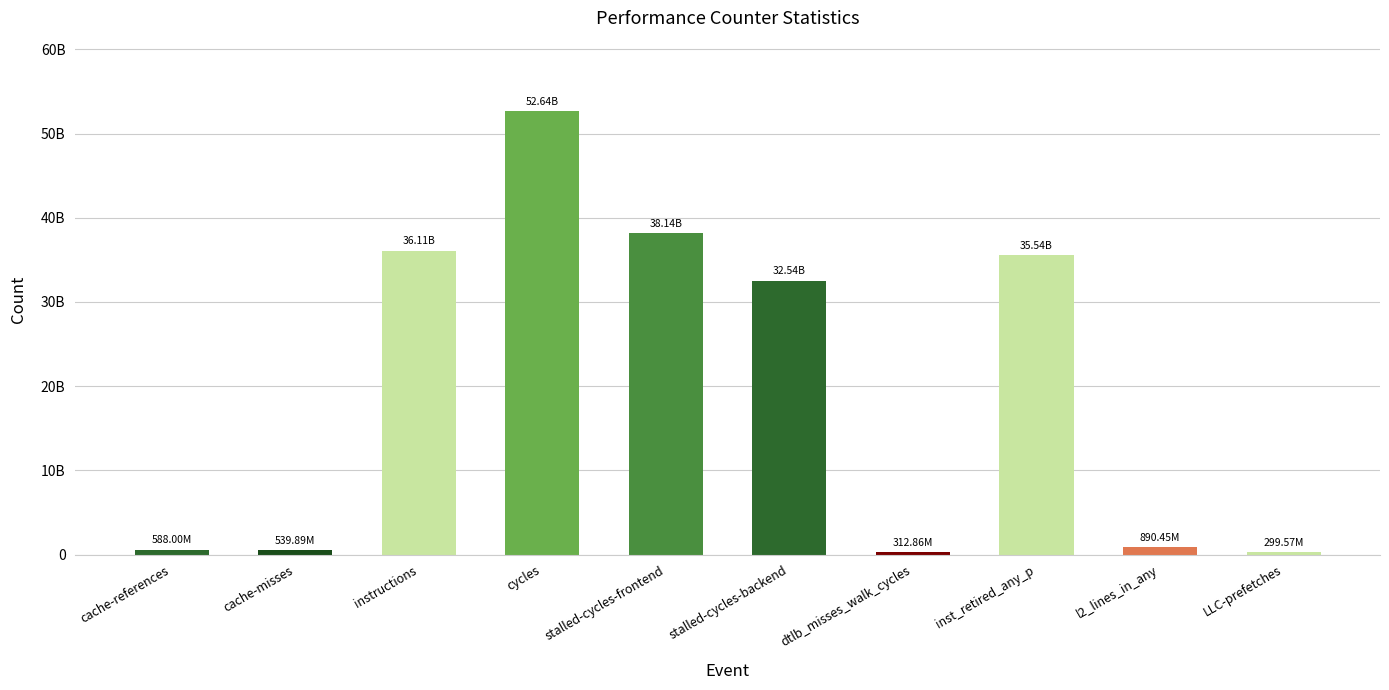

Rank the categories by value from lowest to highest.

LLC-prefetches, dtlb_misses_walk_cycles, cache-misses, cache-references, l2_lines_in_any, stalled-cycles-backend, inst_retired_any_p, instructions, stalled-cycles-frontend, cycles